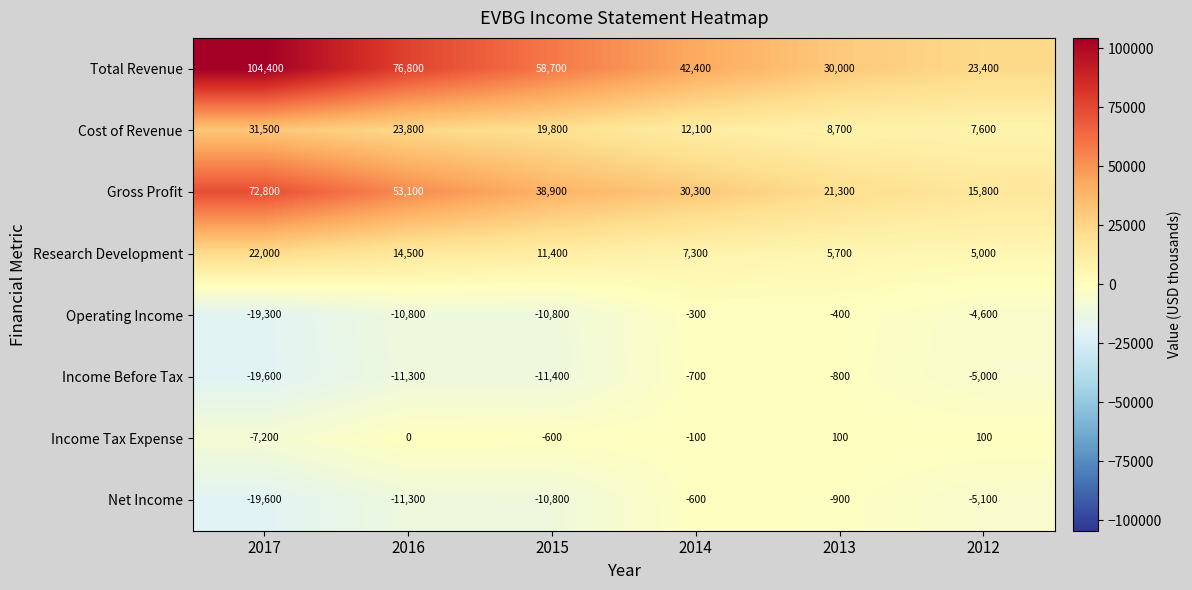

Is it true that Cost of Revenue equals 12270 at 2016?

False